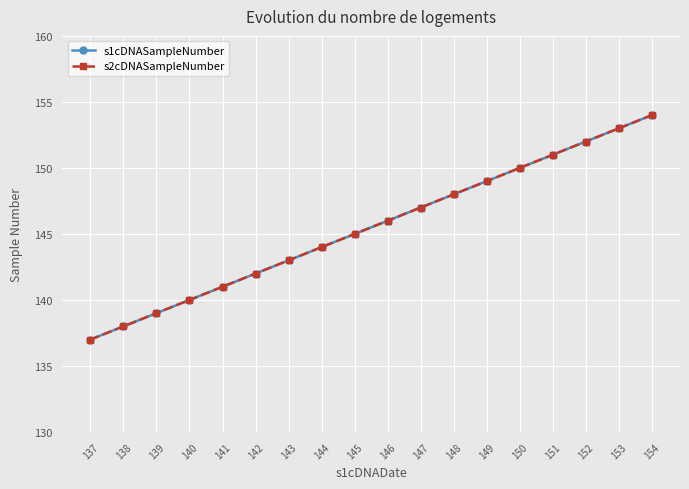

Between 137 and 143, which series saw the biggest shift?

s1cDNASampleNumber